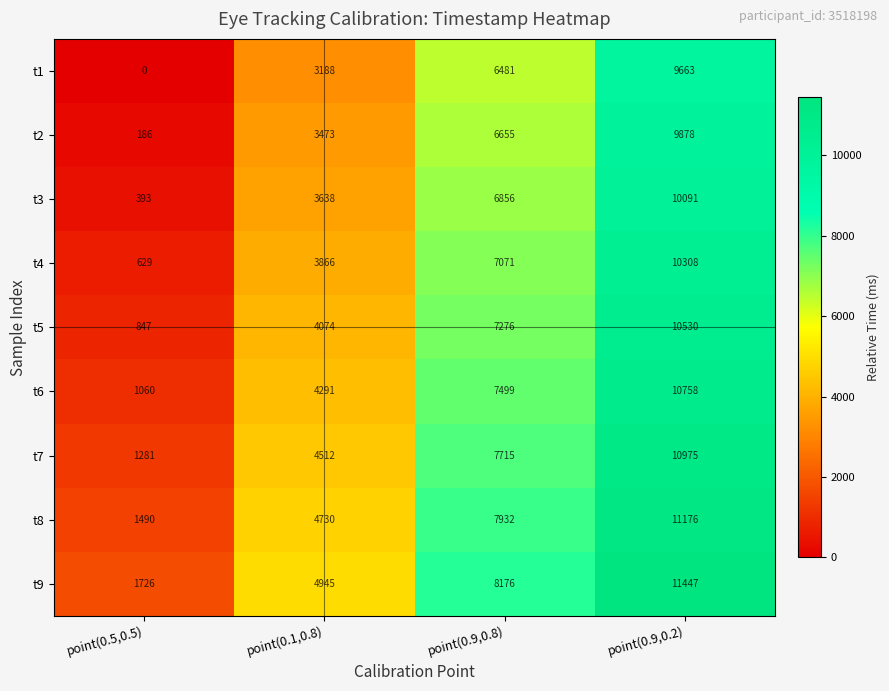

What is the greatest value displayed?

11447